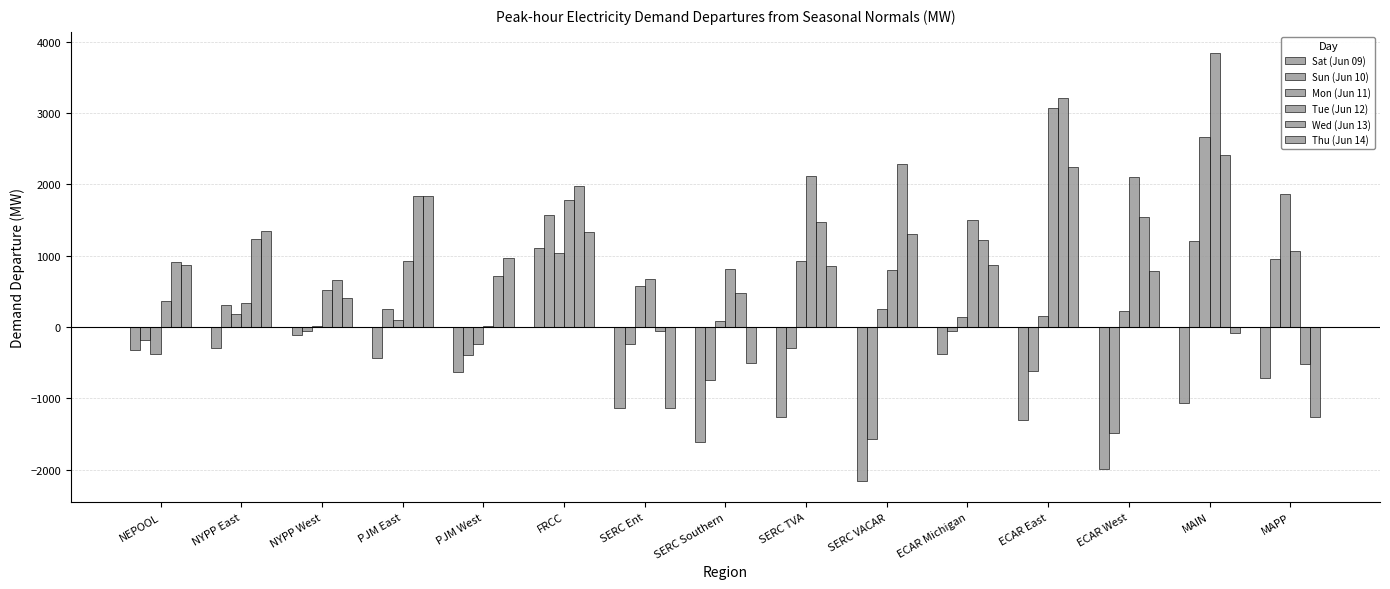

How many distinct data groups are displayed?

6